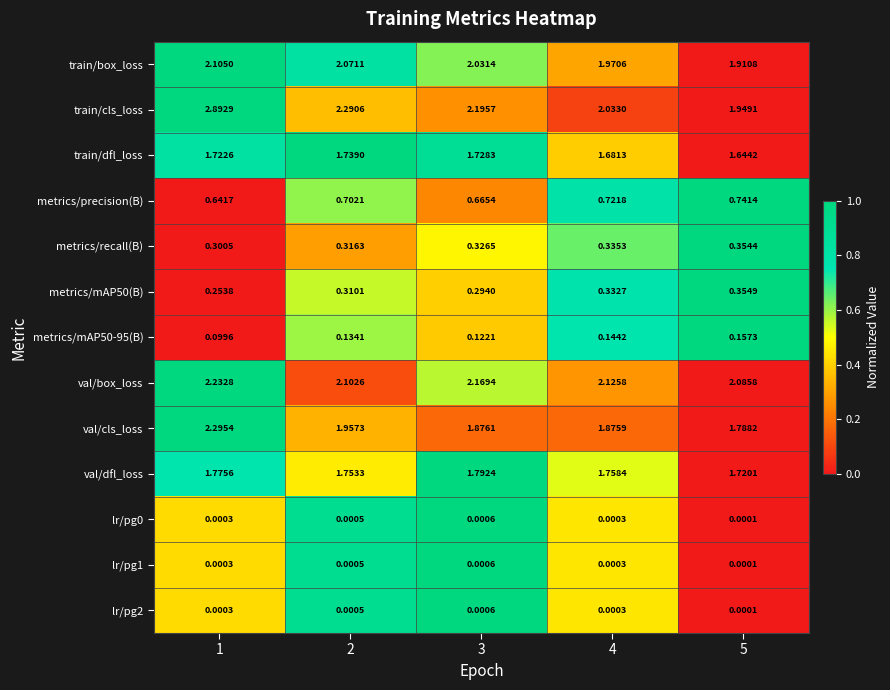

Which series has the largest range (max minus min)?

train/cls_loss